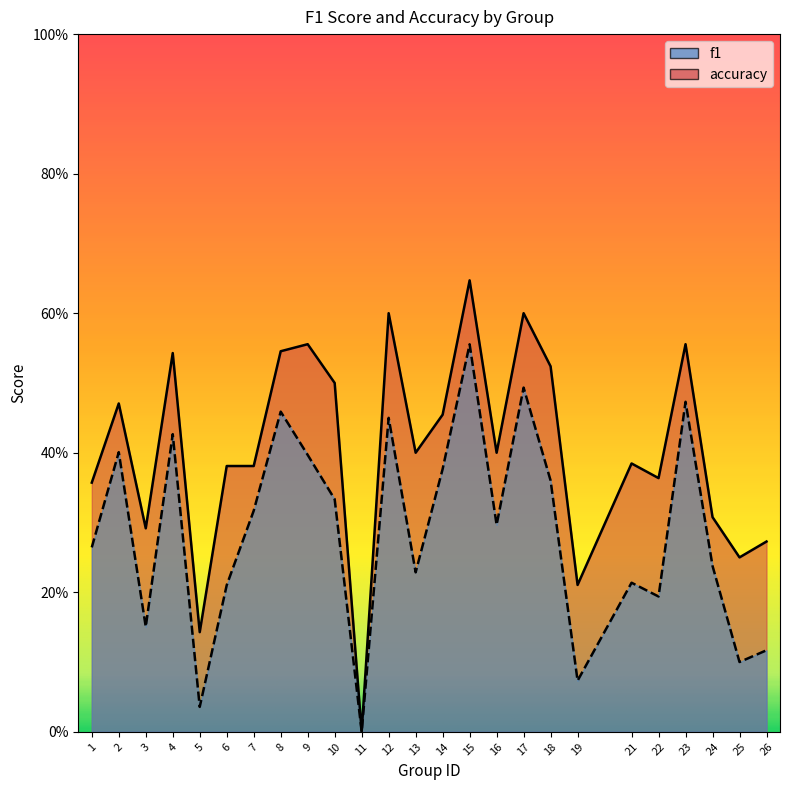

Reading left to right, list all the values displayed in this chart.

f1: 0.3	0.4	0.2	0.4	0.0	0.2	0.3	0.5	0.4	0.3	0.0	0.5	0.2	0.4	0.6	0.3	0.5	0.4	0.1	0.2	0.2	0.5	0.2	0.1	0.1
accuracy: 0.4	0.5	0.3	0.5	0.1	0.4	0.4	0.5	0.6	0.5	0.0	0.6	0.4	0.5	0.6	0.4	0.6	0.5	0.2	0.4	0.4	0.6	0.3	0.2	0.3